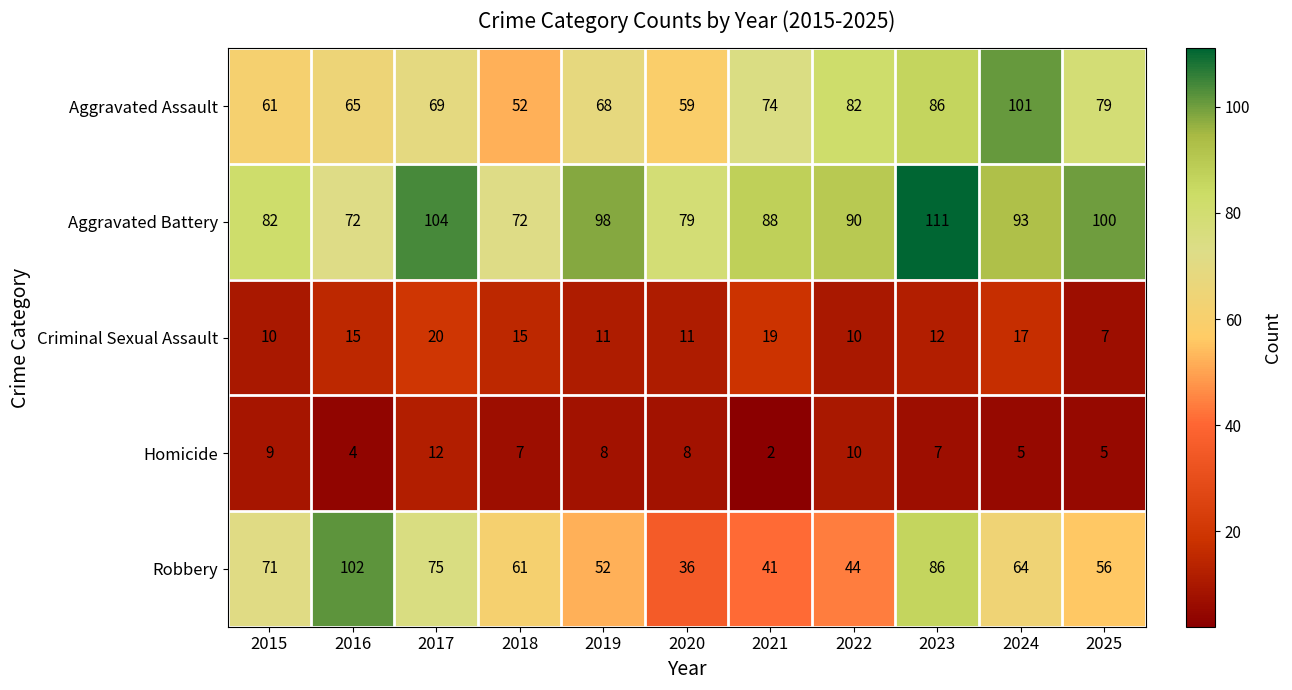

The Homicide series shows 12 at 2017. True or false?

True